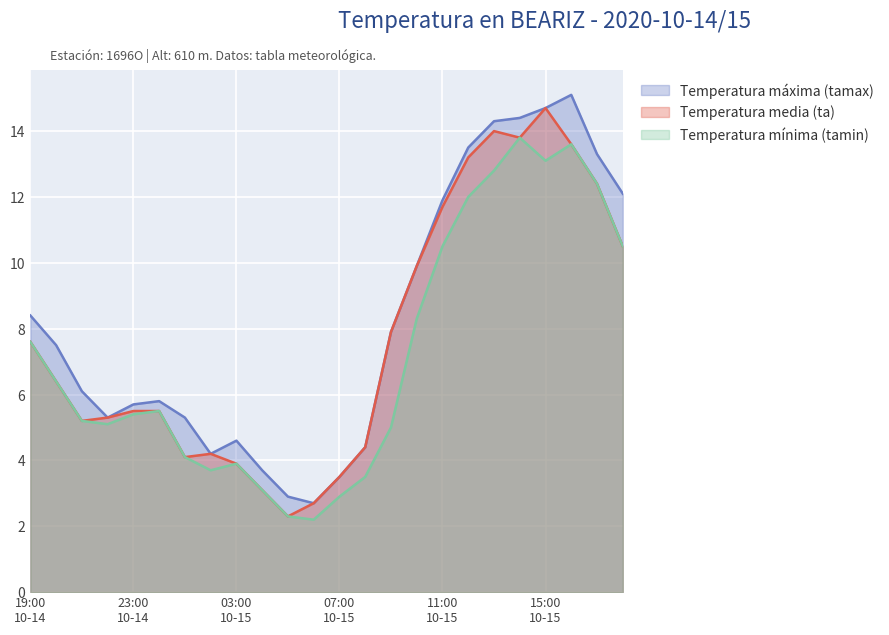

Which label corresponds to the largest value in the chart?

2020-10-15 16:00